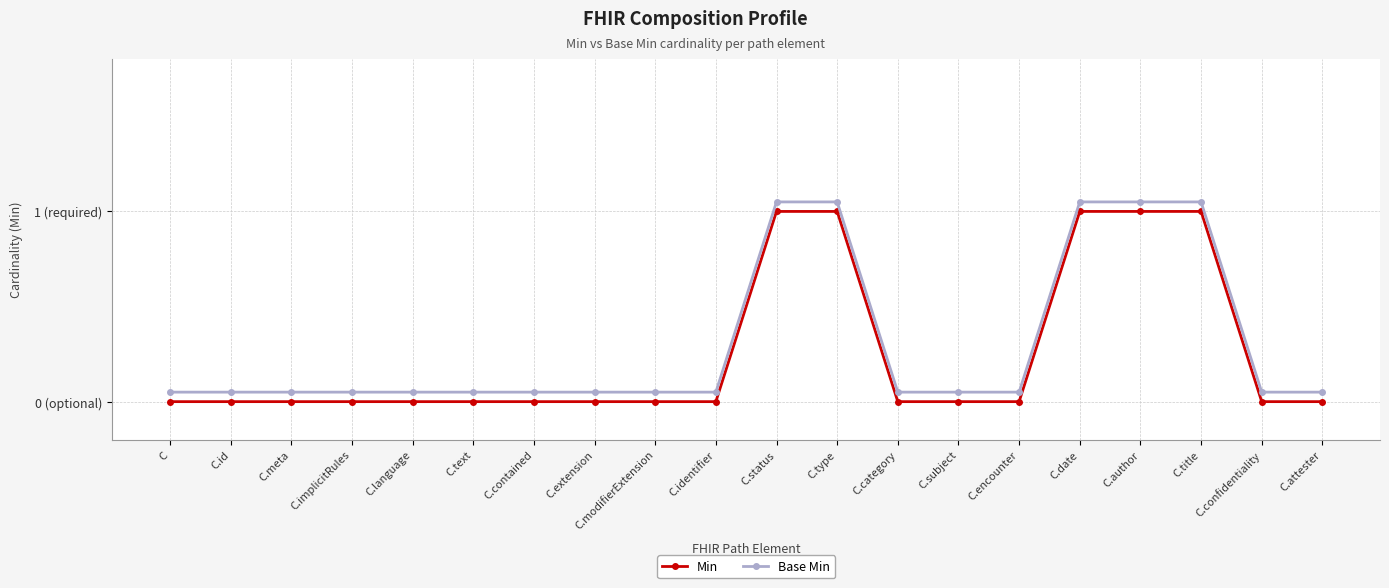

The value of Base Min at C.category is 0.1. True or false?

True